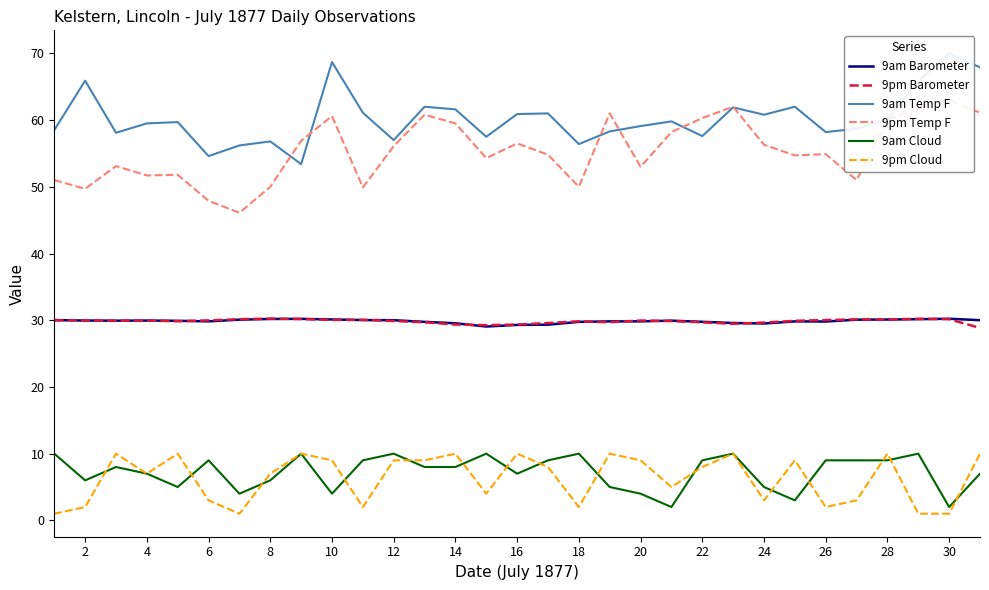

In 9am Temp F, how many points are lower than both neighbors (excluding endpoints)?

9